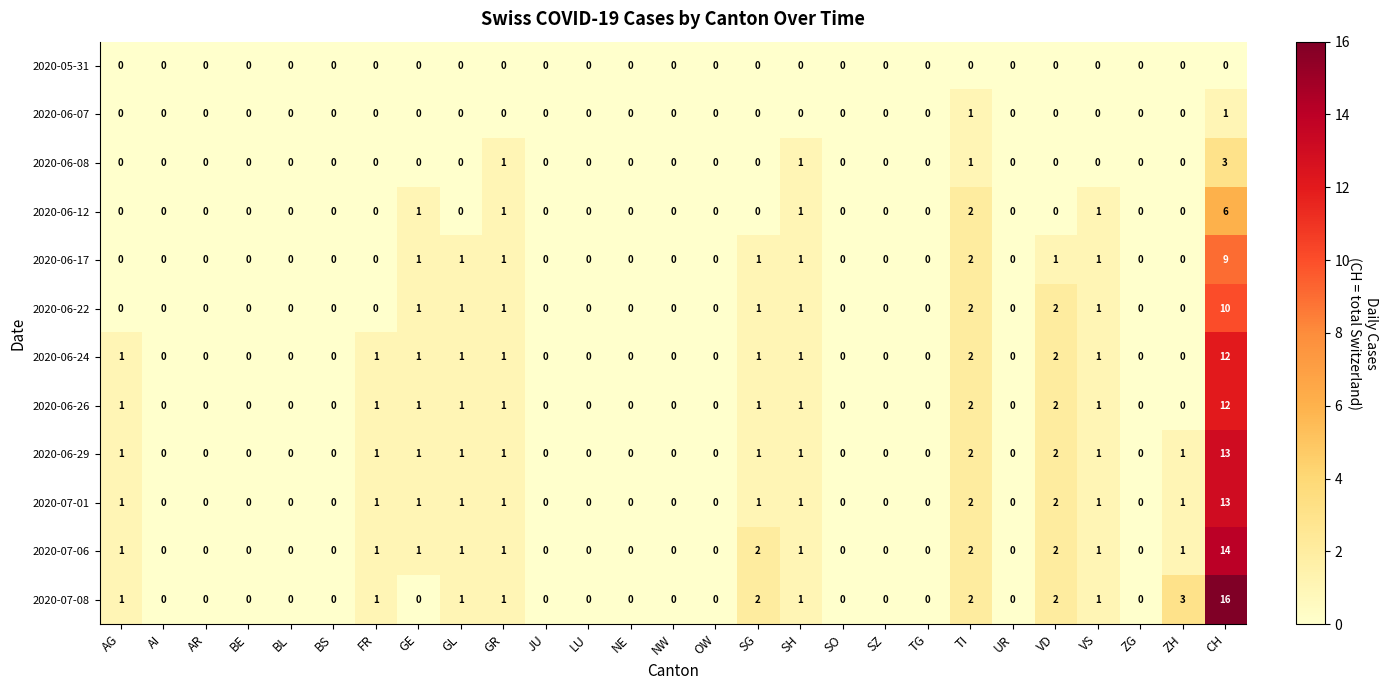

At which category is the sum across all series the highest?

CH